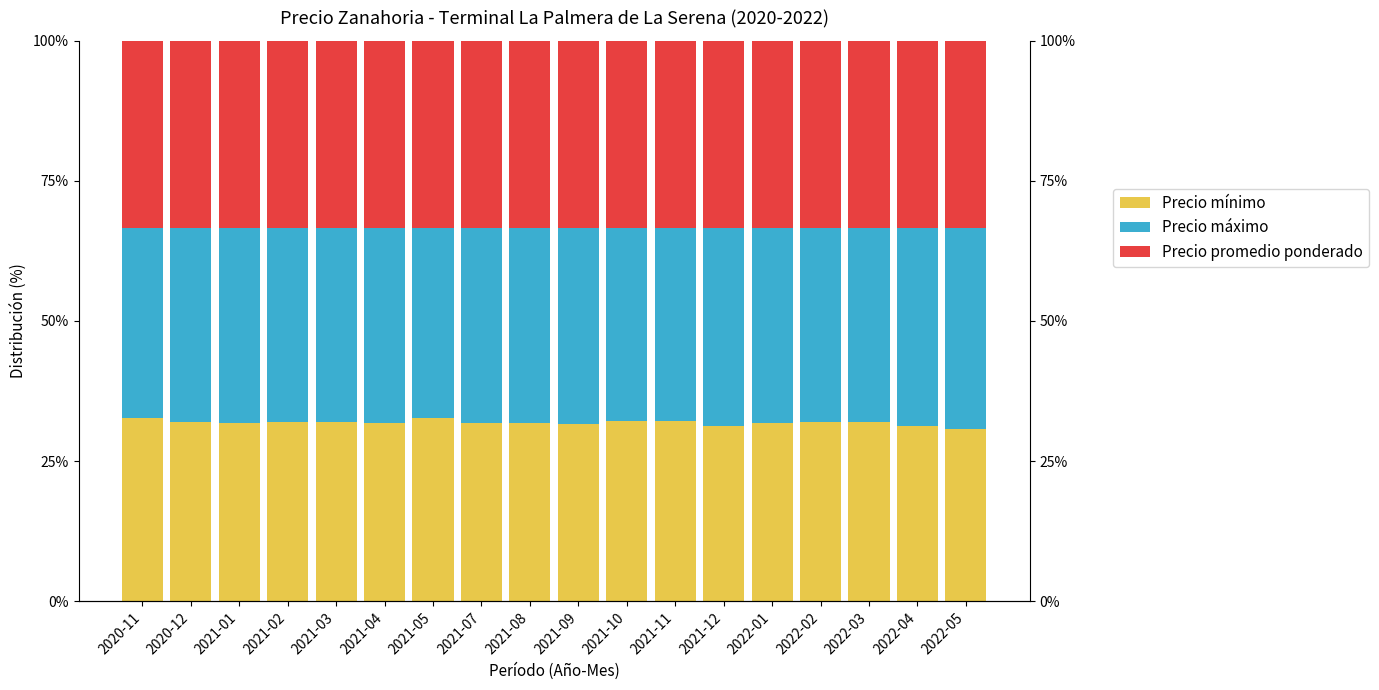

What is the value of the Precio promedio ponderado bar at the 8th from the left?

33.3